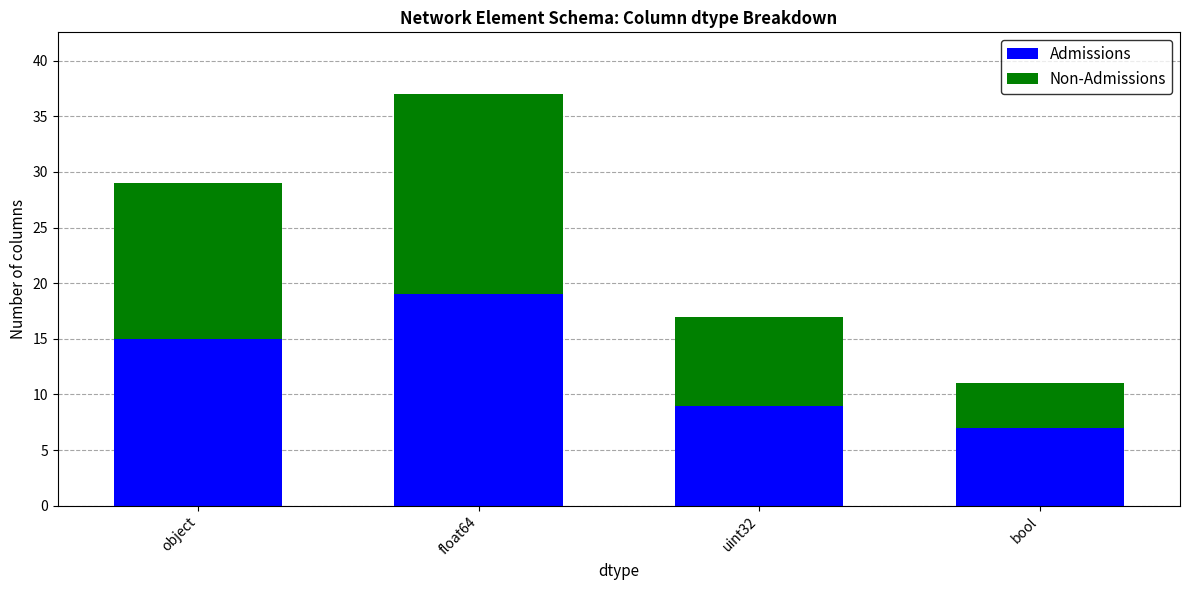

What is the approximate value of Admissions at object, to the nearest 5?

15